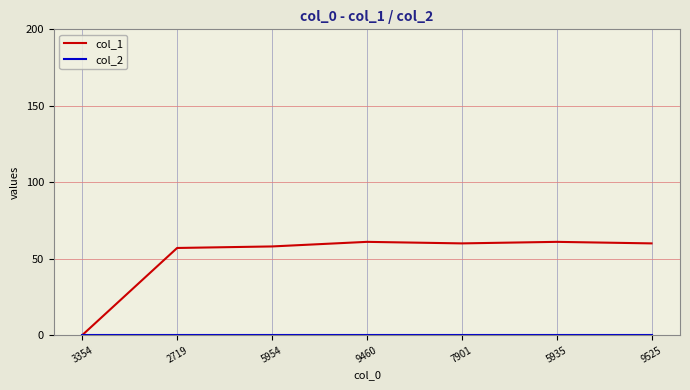

What is the approximate value of col_1 at 2719, to the nearest 10?

60